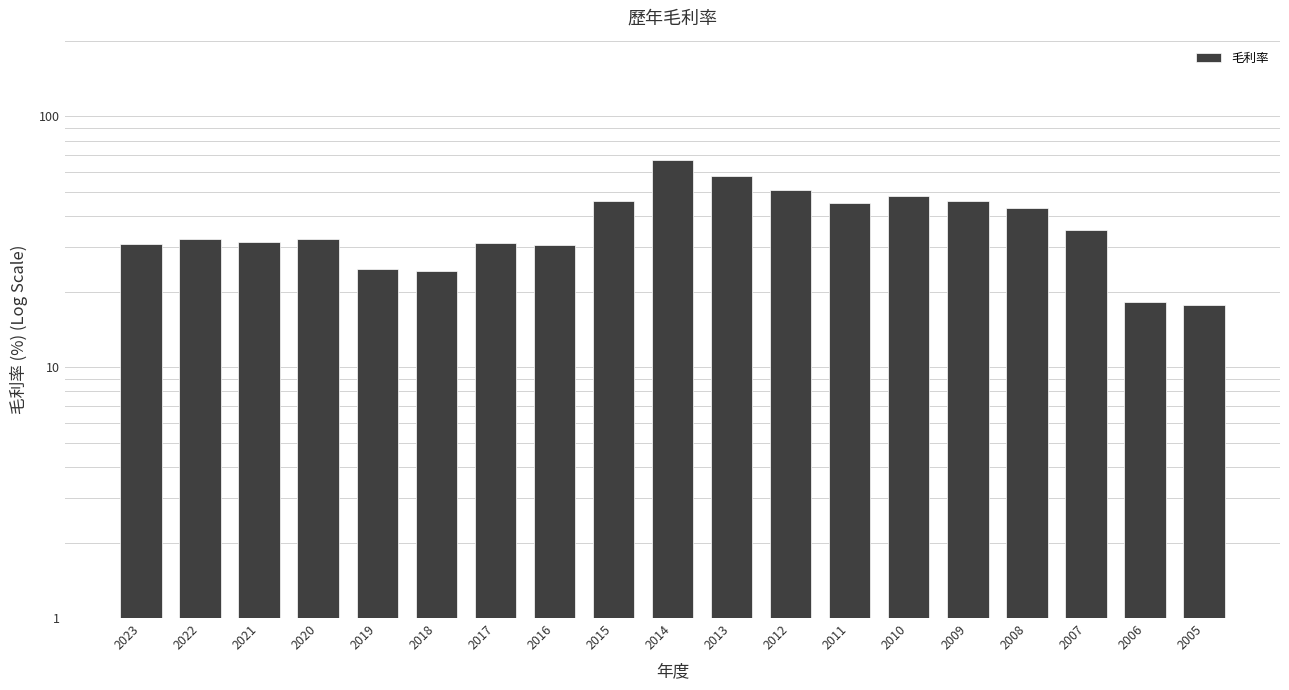

Reading left to right, what are all the values shown in this chart?

2023=30.9	2022=32.3	2021=31.6	2020=32.4	2019=24.5	2018=24.1	2017=31.2	2016=30.8	2015=46.1	2014=66.8	2013=57.9	2012=51.0	2011=45.1	2010=48.2	2009=45.9	2008=43.2	2007=35.1	2006=18.2	2005=17.7